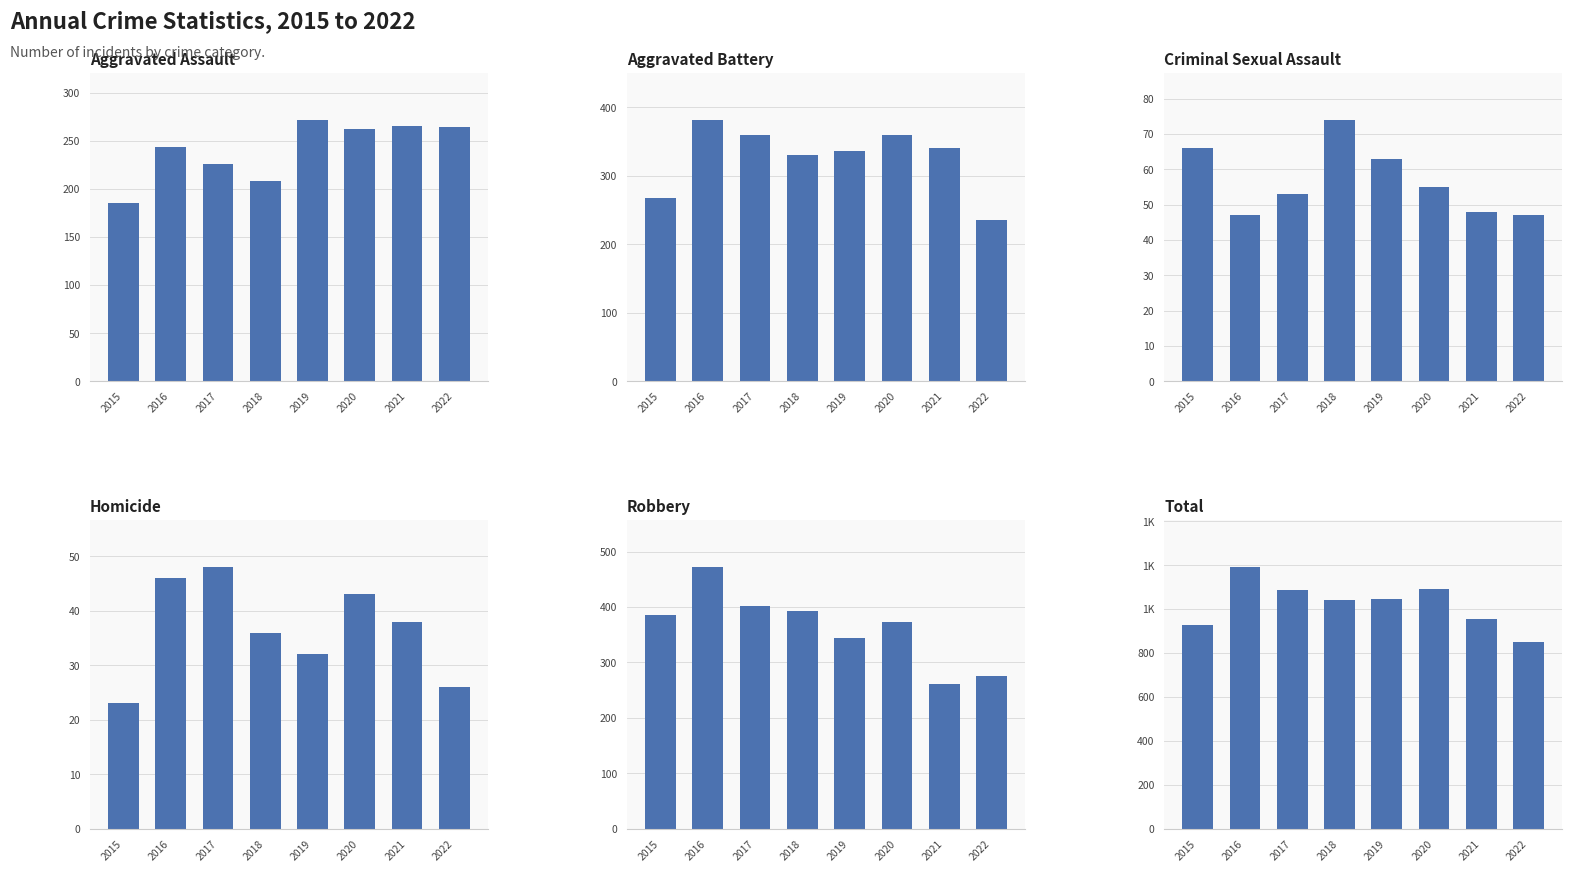

Is the value of Robbery at 2018 greater than the value of Total at 2022?

No